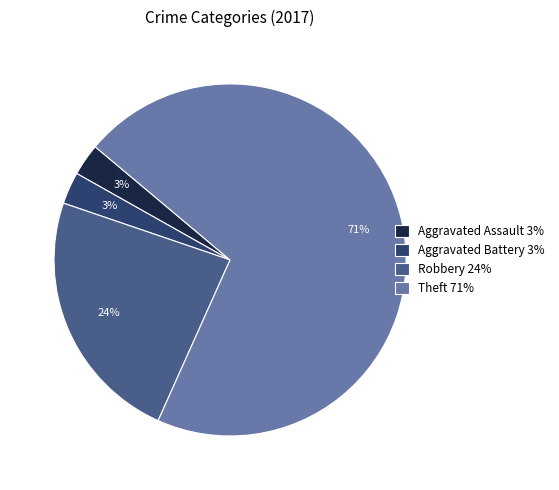

How many segments does this pie chart have?

4